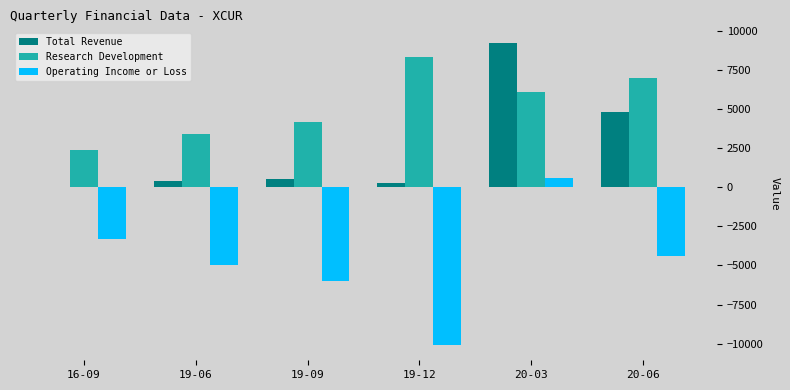

At which label does Research Development first exceed 6100?

19-12